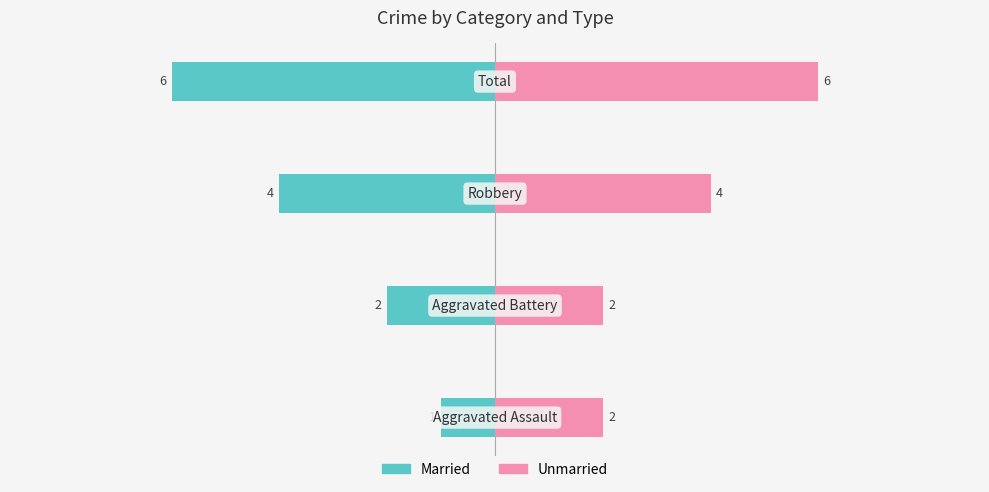

What are all the series names shown in the legend?

Married, Unmarried